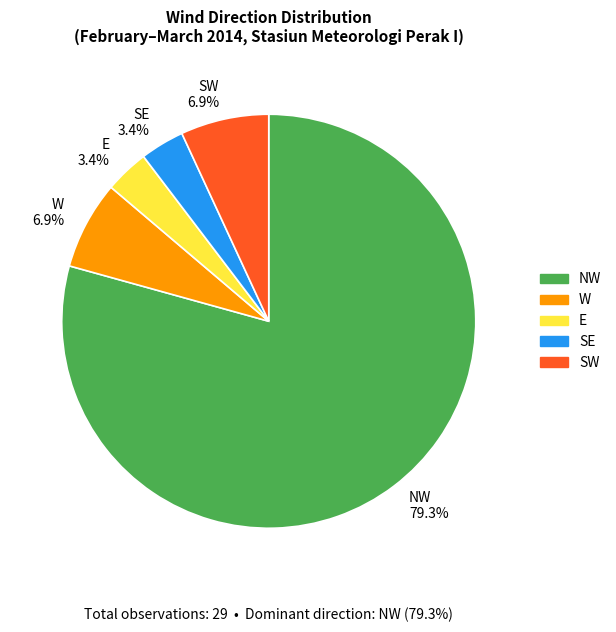

Is the sum of E 3.4% and NW 79.3% greater than half?

Yes